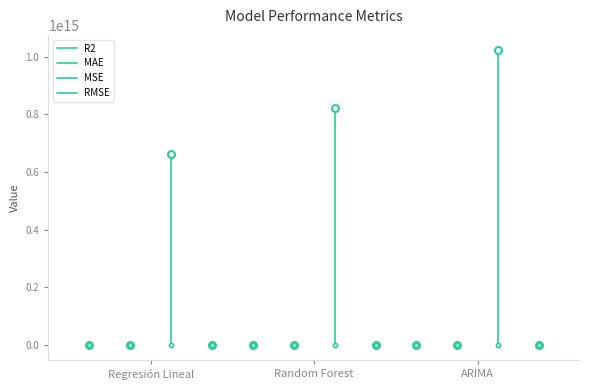

Between Regresión Lineal and Random Forest, which is larger?

Regresión Lineal